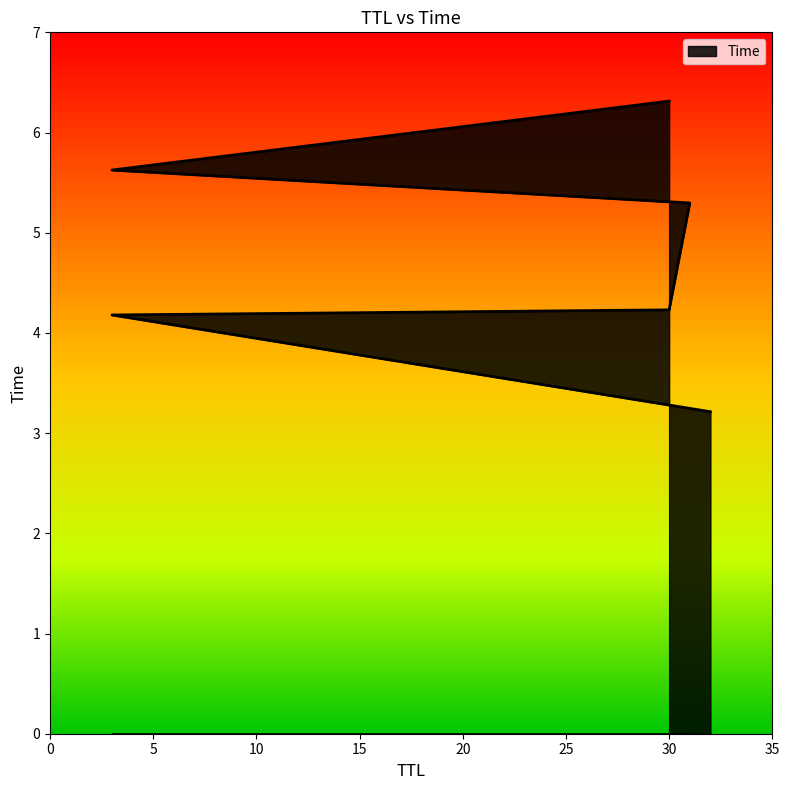

Count the number of values greater than 5.

3